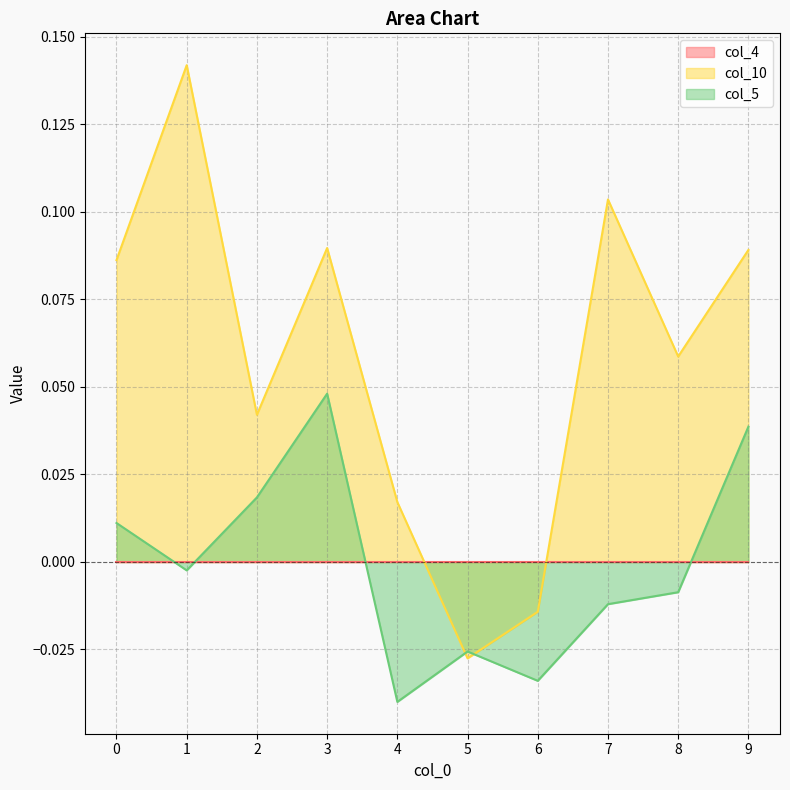

At which category does the chart reach its minimum across all series?

4